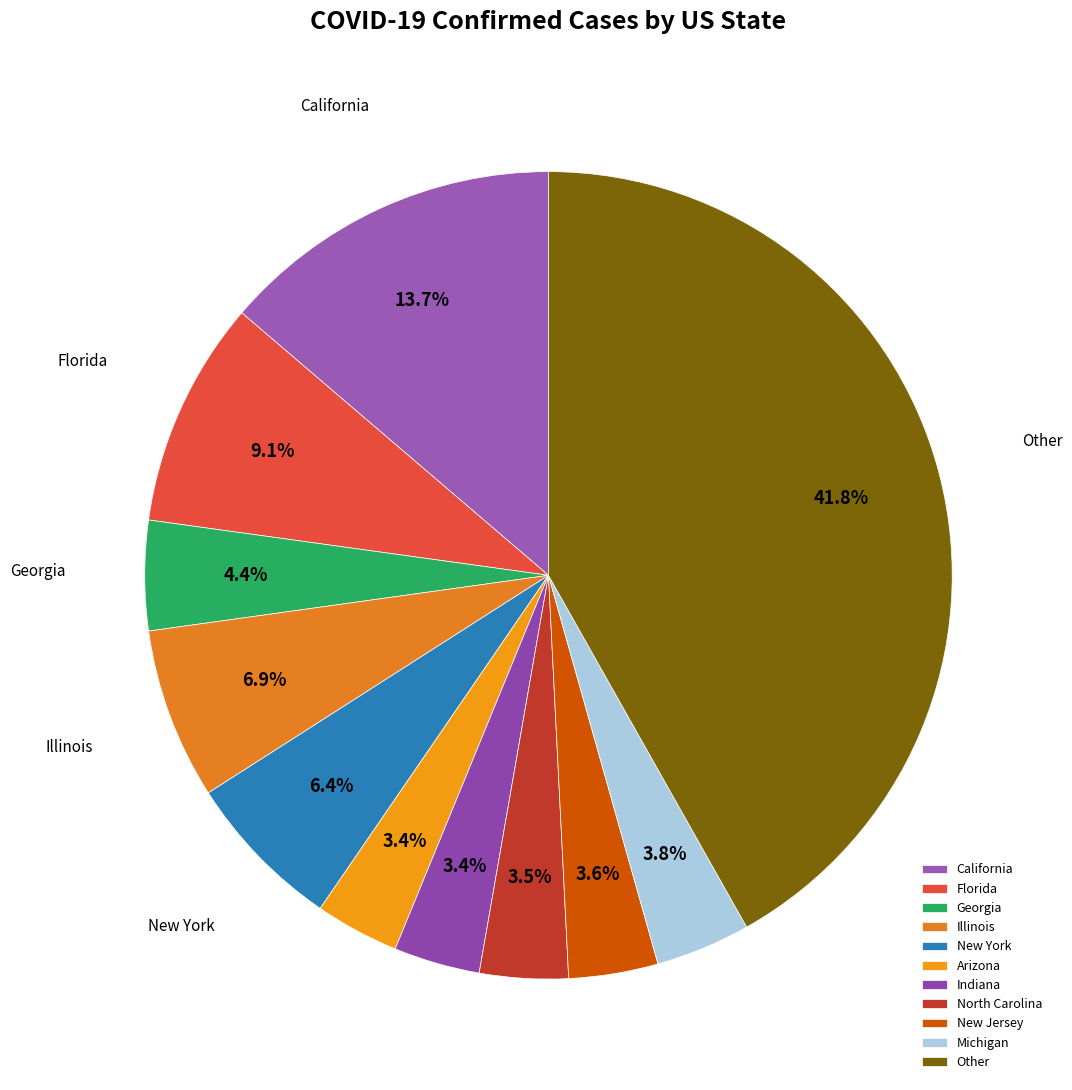

To the nearest percent, what is the difference between the largest and smallest slice percentages?

38%